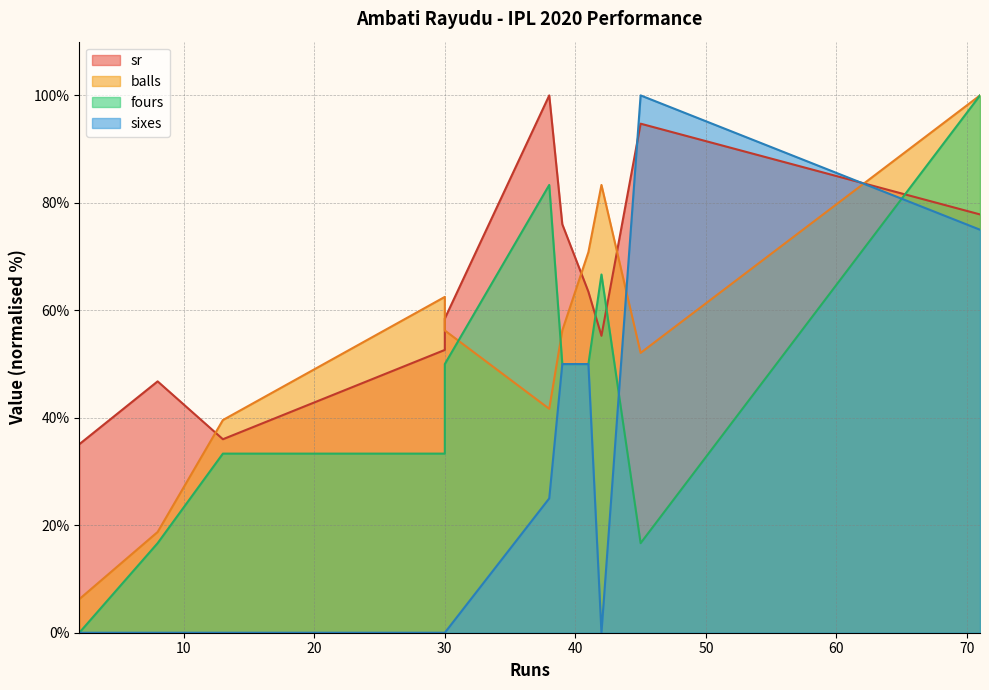

True or false: balls and sixes cross at least once.

False